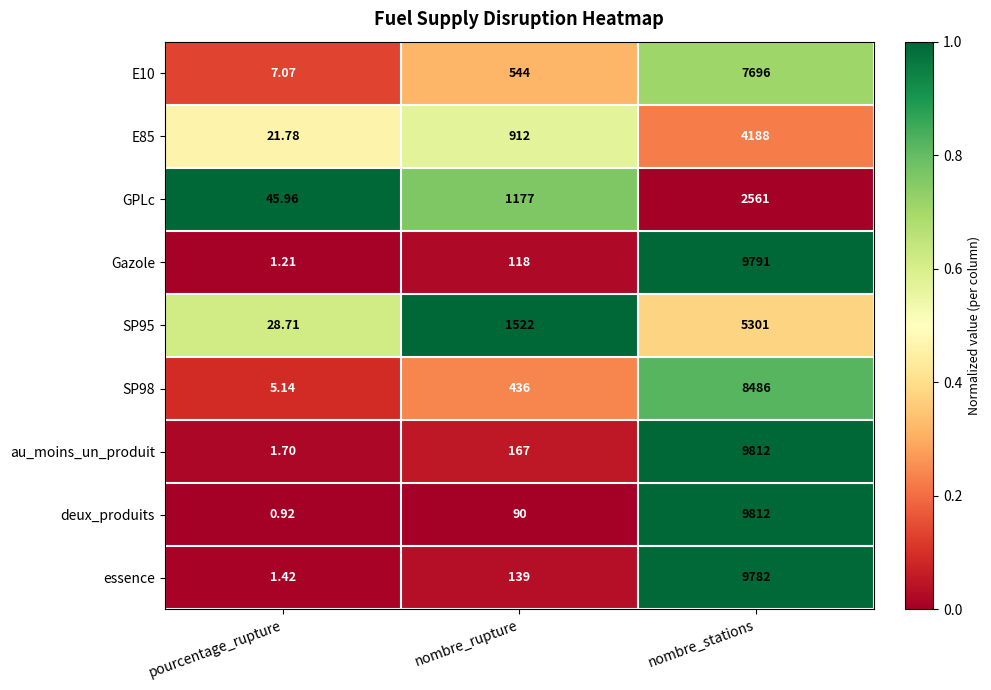

At which label is SP98 closest to 4245?

nombre_rupture